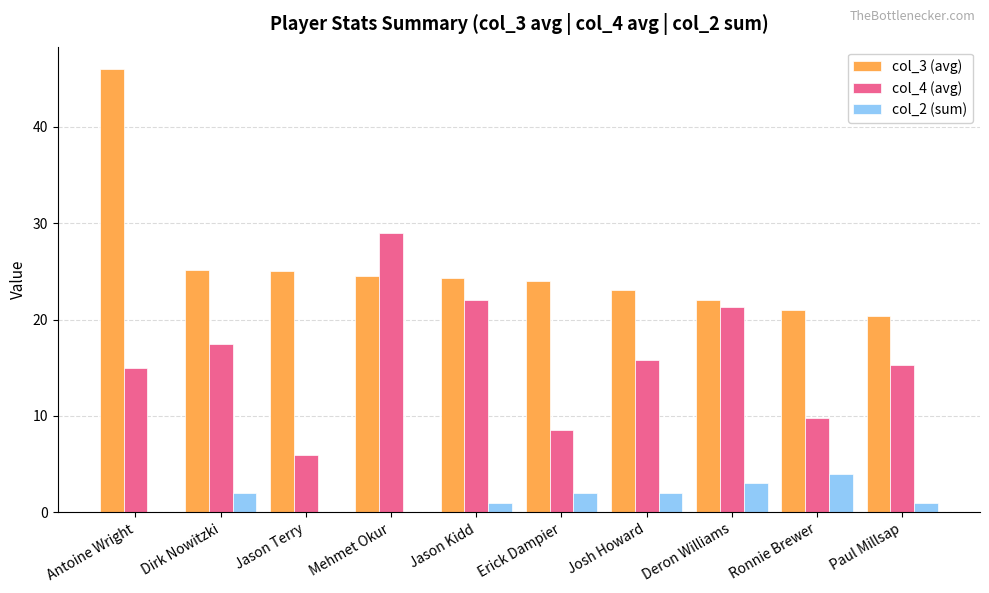

At which category does the chart reach its peak across all series?

Antoine Wright